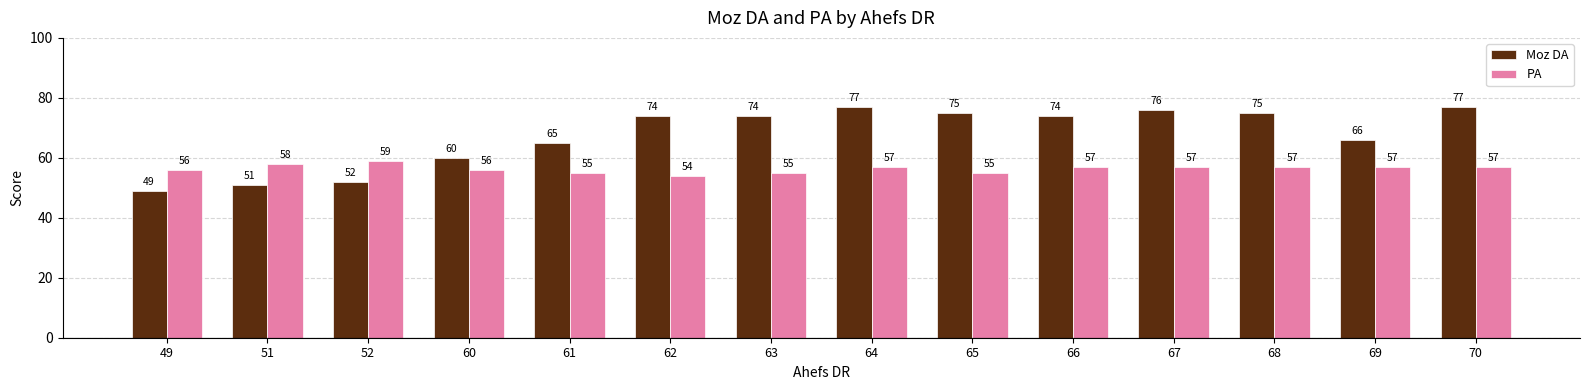

Which series has the widest spread of values?

Moz DA